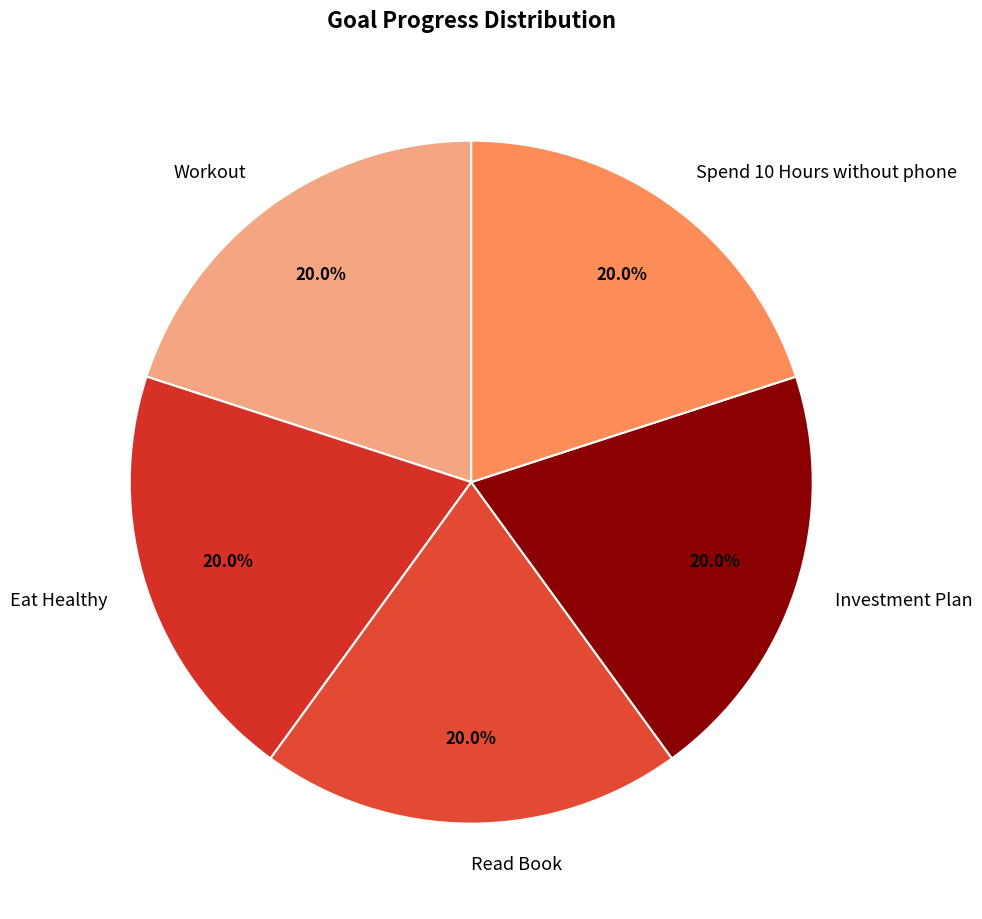

To the nearest percent, what is the difference between the Spend 10 Hours without phone and Eat Healthy slice percentages?

1%